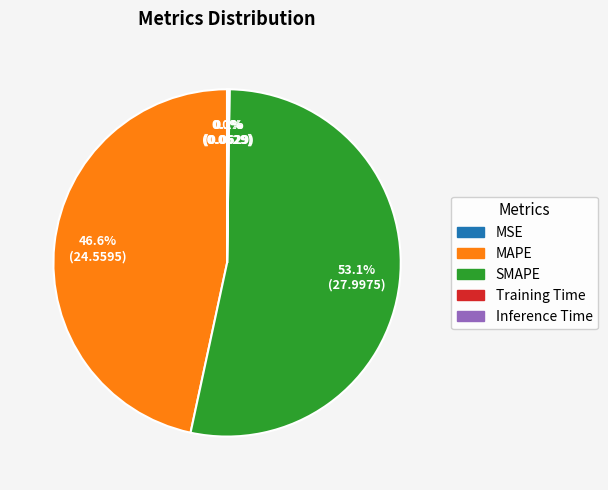

What is the largest slice in the pie chart?

SMAPE